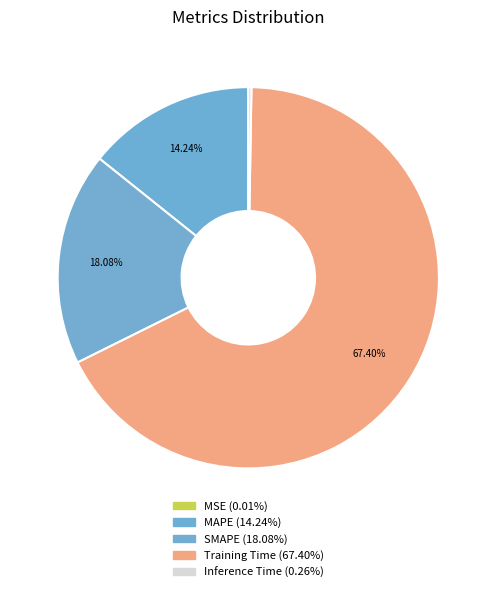

To the nearest percent, what is the average slice percentage?

20%